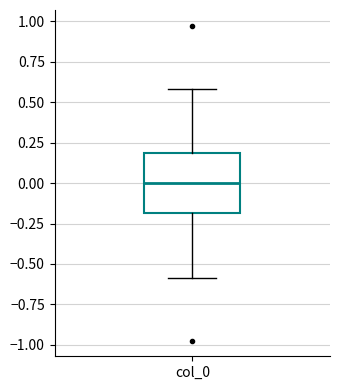

Where does the lower whisker of the box for col_0 end on the y-axis? The values are not printed on the chart, so give them approximately, as read against the axis.

-0.6